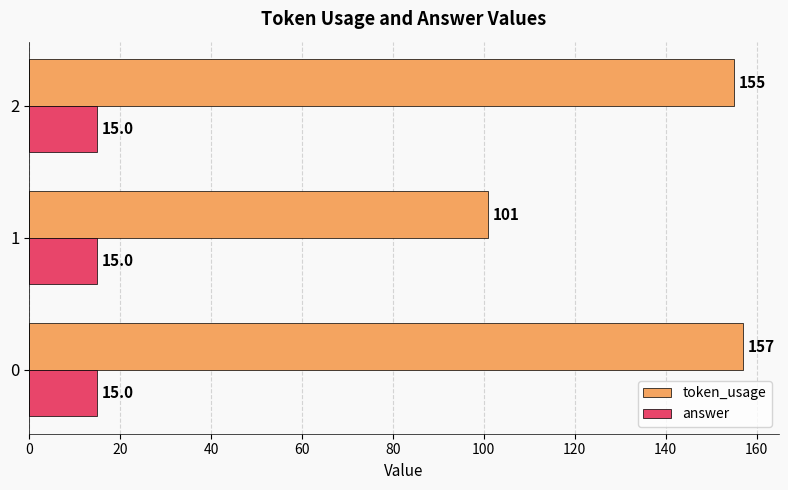

At 1, list the series in order from largest to smallest.

token_usage, answer